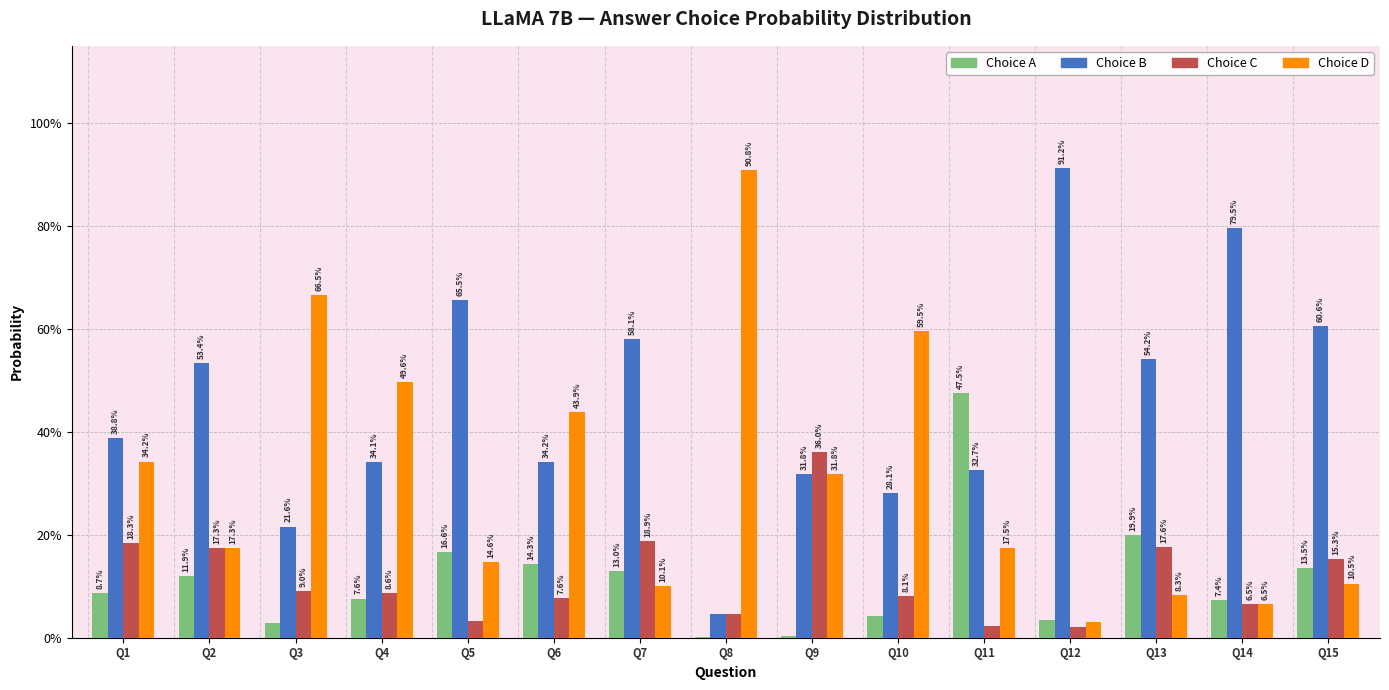

Which label corresponds to the smallest value in the chart?

Q8